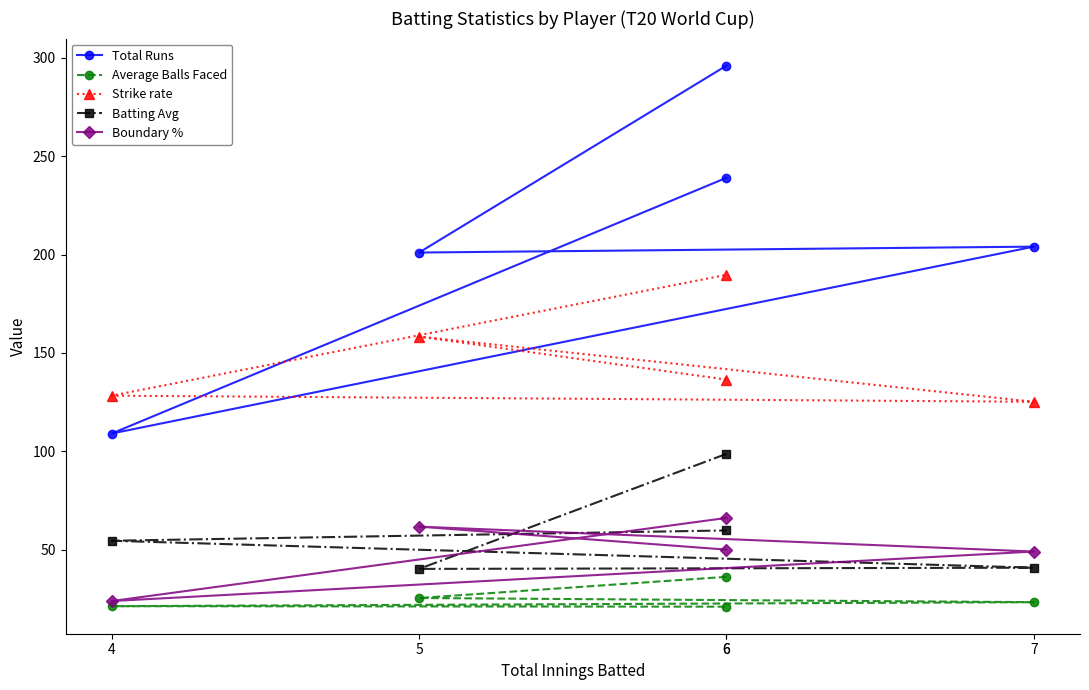

What is the difference between the second highest and second lowest values in the Boundary % series?

12.7